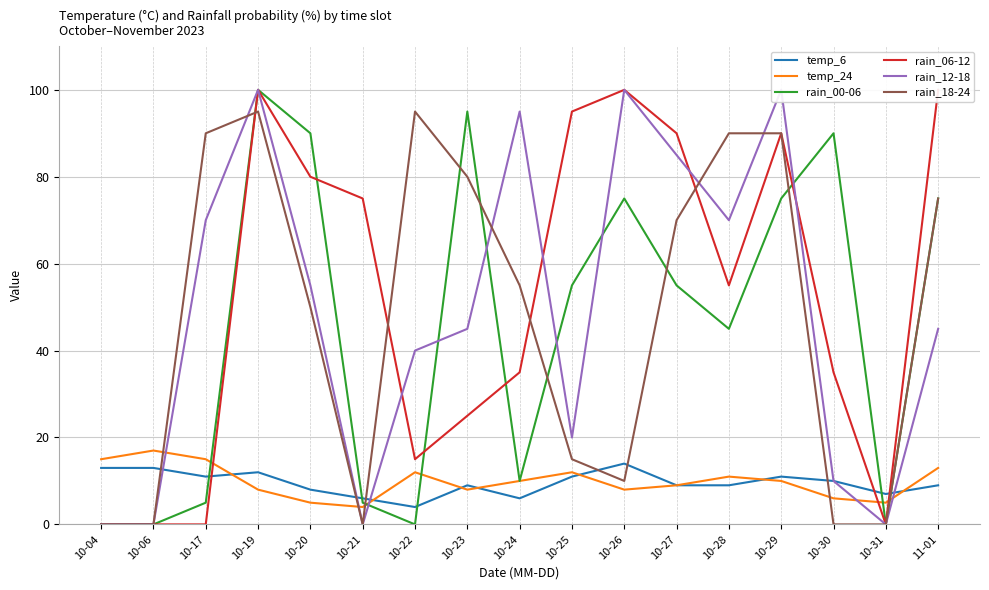

Reading left to right, what are all the values shown in this chart?

temp_6: 13	13	11	12	8	6	4	9	6	11	14	9	9	11	10	7	9
temp_24: 15	17	15	8	5	4	12	8	10	12	8	9	11	10	6	5	13
rain_00-06: 0	0	5	100	90	5	0	95	10	55	75	55	45	75	90	0	75
rain_06-12: 0	0	0	100	80	75	15	25	35	95	100	90	55	90	35	0	100
rain_12-18: 0	0	70	100	55	0	40	45	95	20	100	85	70	100	10	0	45
rain_18-24: 0	0	90	95	50	0	95	80	55	15	10	70	90	90	0	0	75